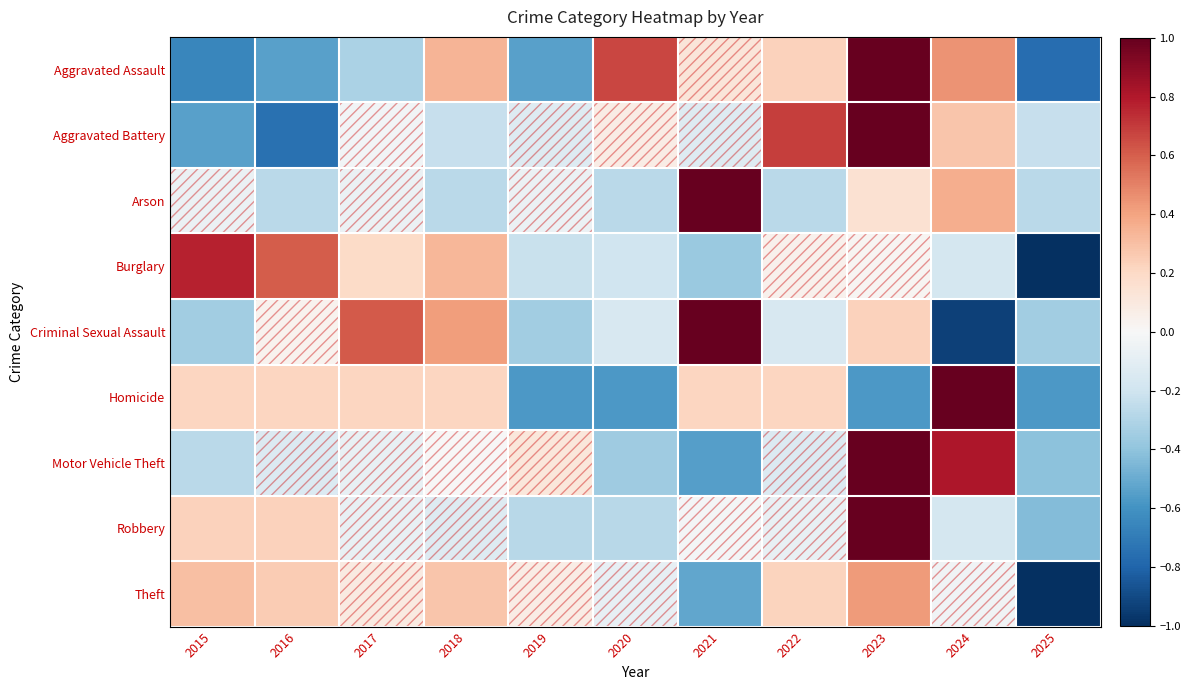

Which series changed the most between 2017 and 2019?

Criminal Sexual Assault